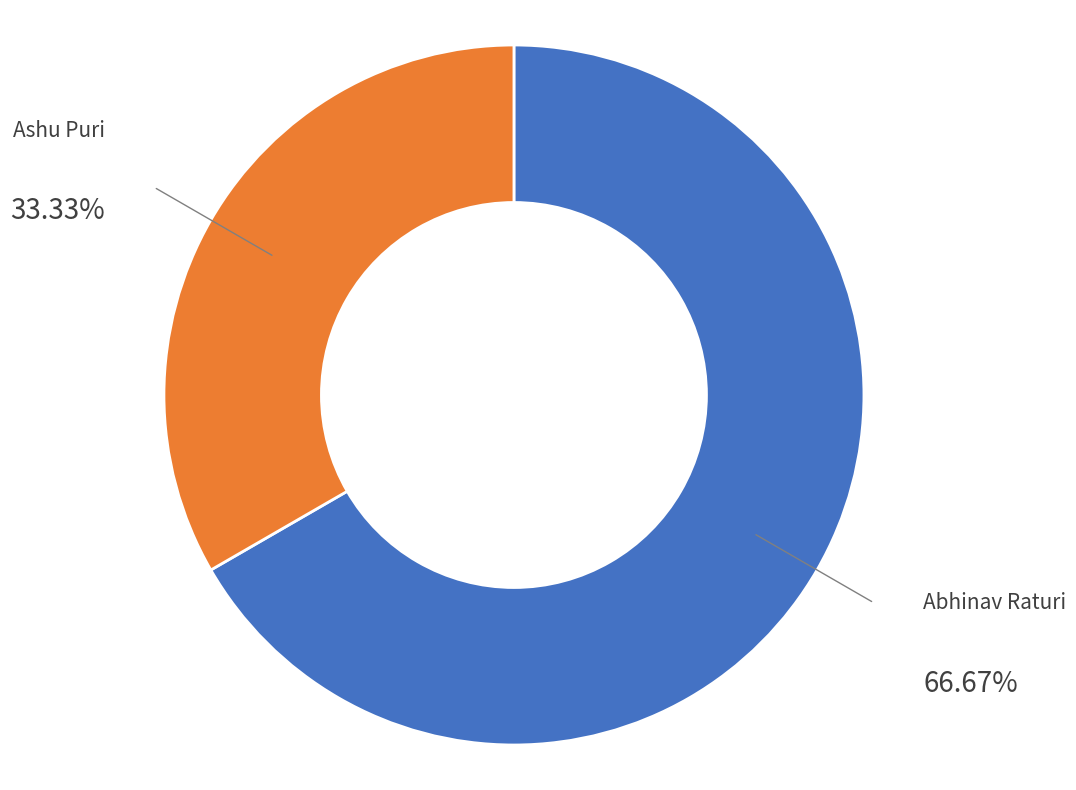

How many segments does this pie chart have?

2